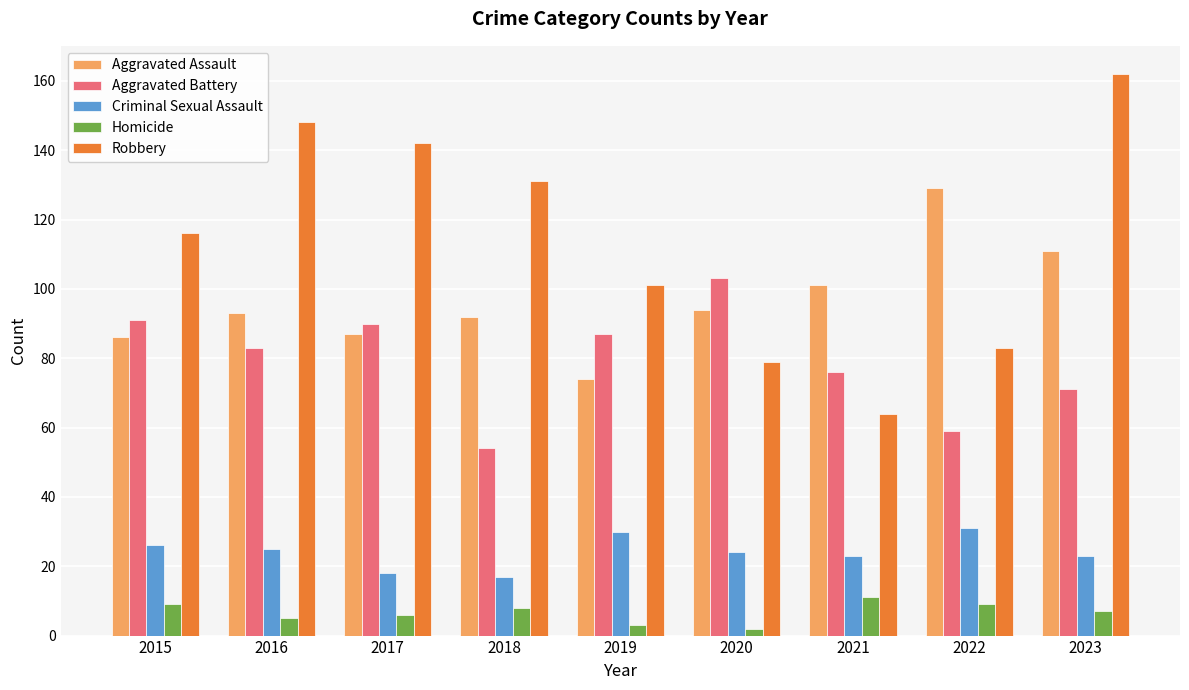

The Aggravated Assault series shows 28 at 2020. True or false?

False